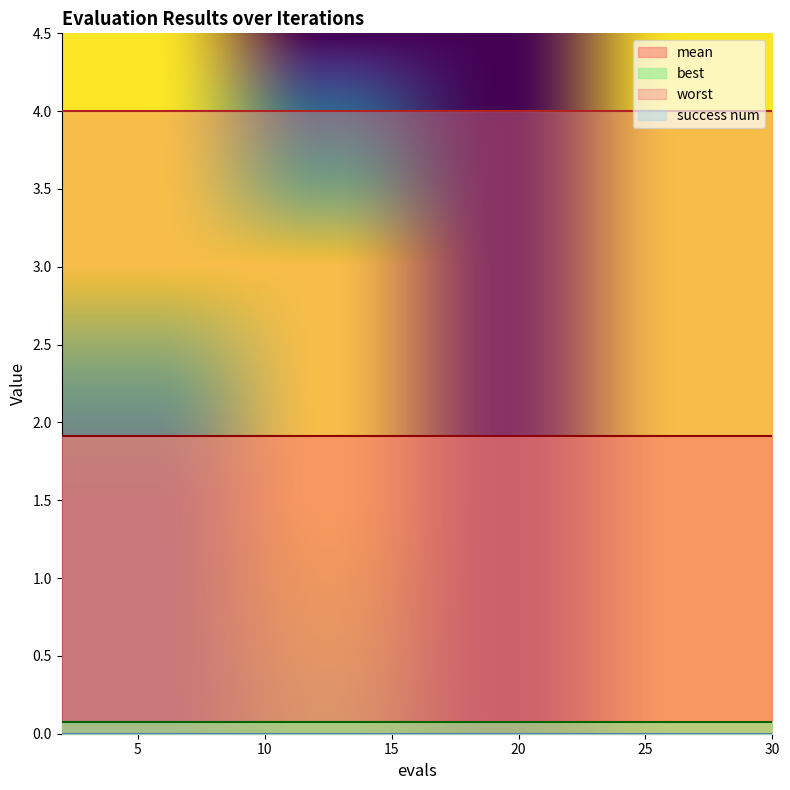

What is the spread (max minus min) of values at 18?

4.0